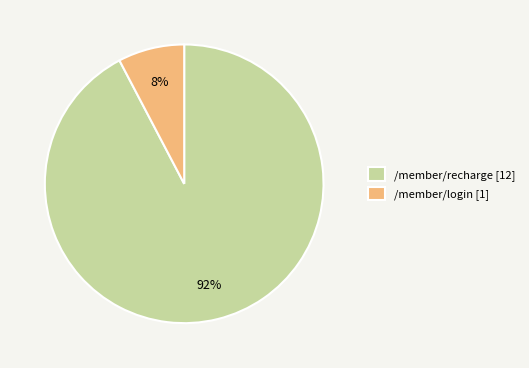

To the nearest percent, what percentage of the pie is /member/login?

8%